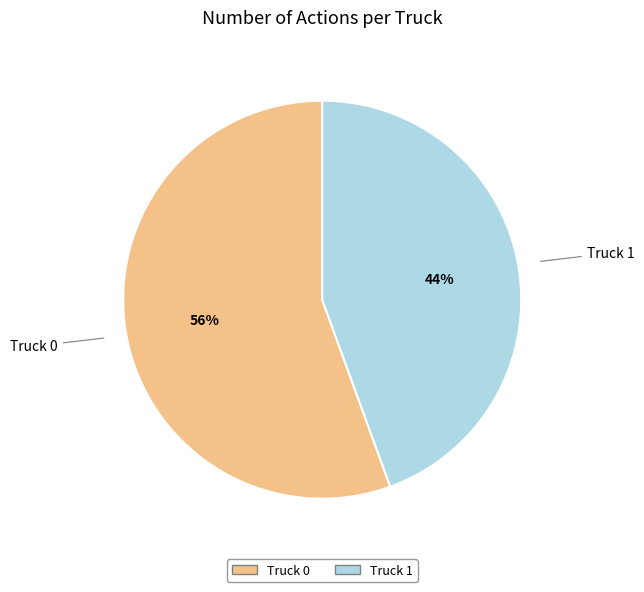

Which category has the biggest portion of the pie?

Truck 0